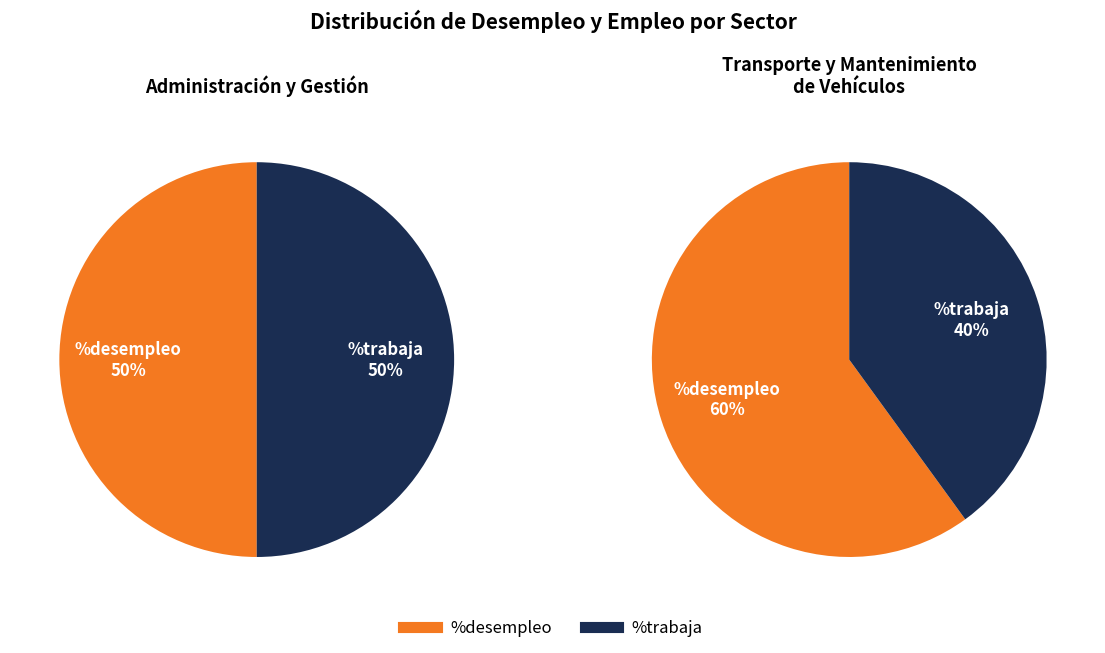

What is the total percentage of Administración y Gestión and Transporte y Mantenimiento de Vehículos?

100.0%